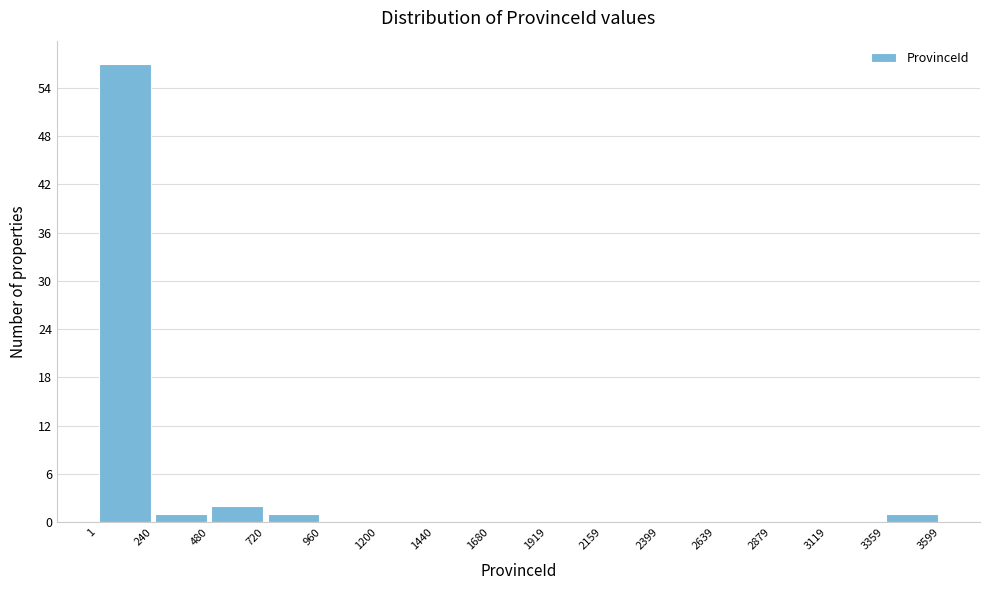

Which range on the x-axis has the tallest bar?

1 to 240